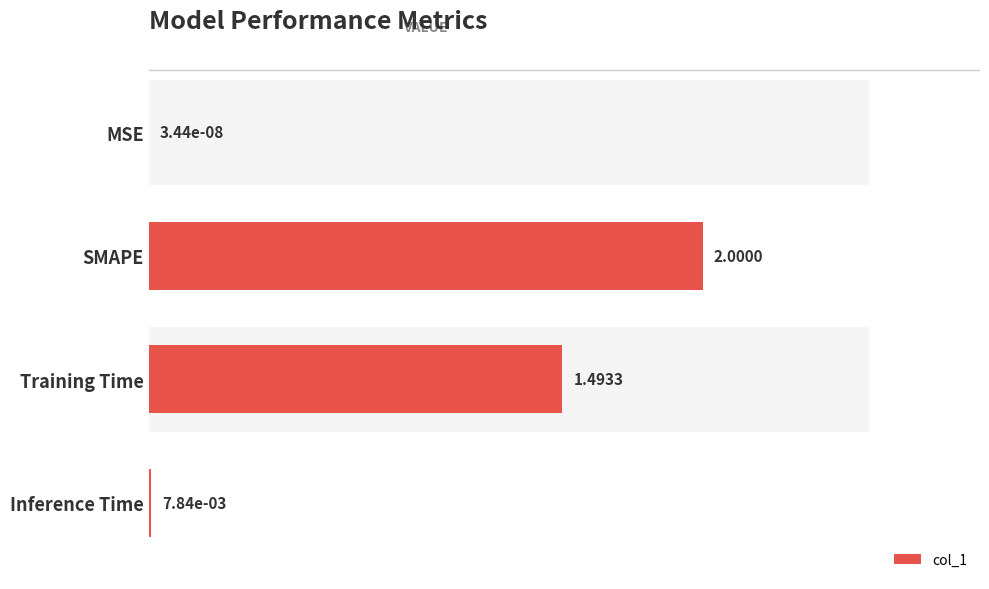

Rank the categories by value from lowest to highest.

MSE, Inference Time, Training Time, SMAPE